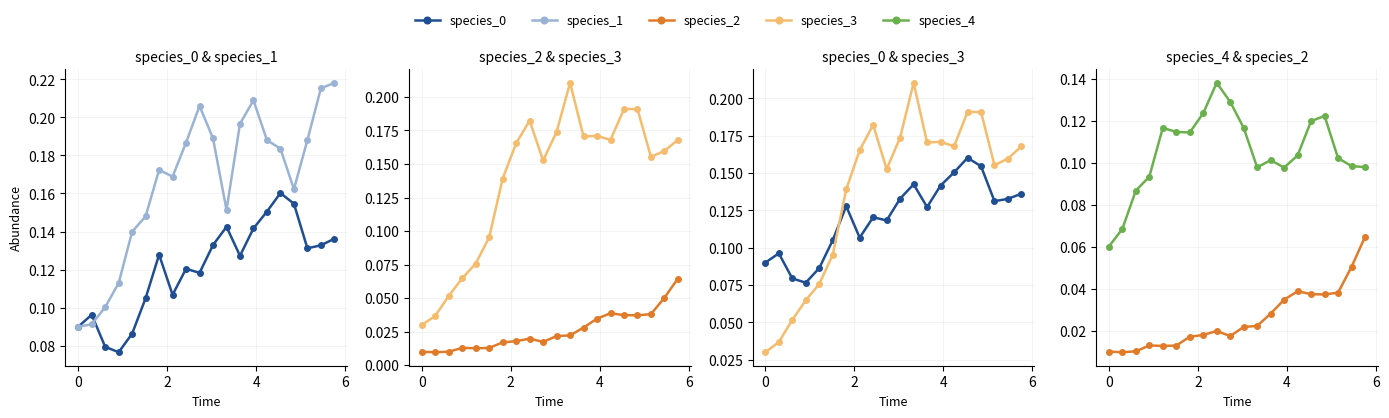

Reading right to left, what are all the values shown in this chart?

species_0: 0.1	0.1	0.1	0.2	0.2	0.2	0.1	0.1	0.1	0.1	0.1	0.1	0.1	0.1	0.1	0.1	0.1	0.1	0.1	0.1
species_1: 0.2	0.2	0.2	0.2	0.2	0.2	0.2	0.2	0.2	0.2	0.2	0.2	0.2	0.2	0.1	0.1	0.1	0.1	0.1	0.1
species_2: 0.1	0.1	0.0	0.0	0.0	0.0	0.0	0.0	0.0	0.0	0.0	0.0	0.0	0.0	0.0	0.0	0.0	0.0	0.0	0.0
species_3: 0.2	0.2	0.2	0.2	0.2	0.2	0.2	0.2	0.2	0.2	0.2	0.2	0.2	0.1	0.1	0.1	0.1	0.1	0.0	0.0
species_4: 0.1	0.1	0.1	0.1	0.1	0.1	0.1	0.1	0.1	0.1	0.1	0.1	0.1	0.1	0.1	0.1	0.1	0.1	0.1	0.1